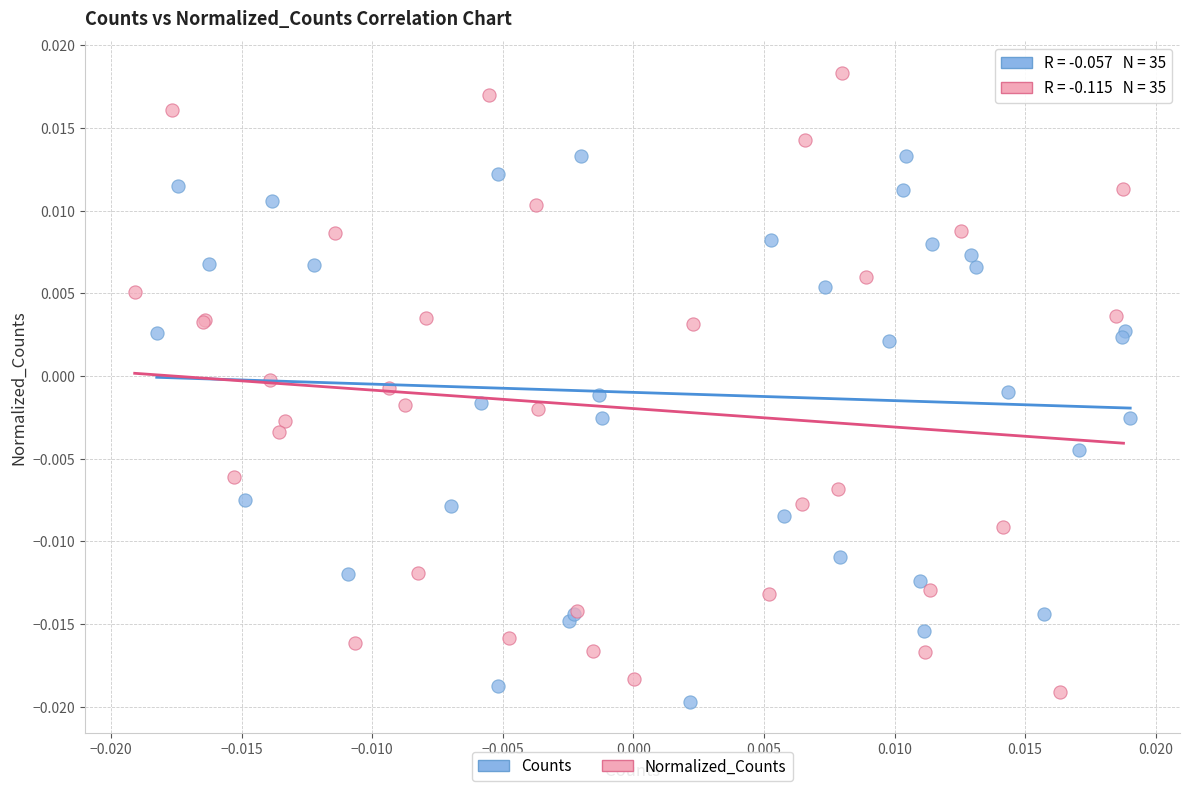

What are all the series names shown in the legend?

Counts, Normalized_Counts